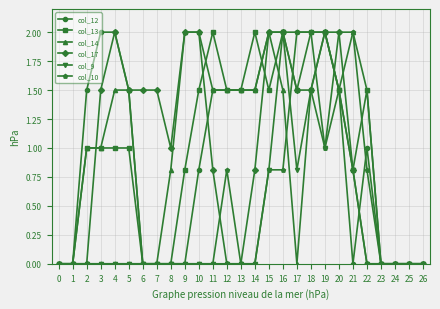

The col_9 series shows 0.4 at 18. True or false?

False